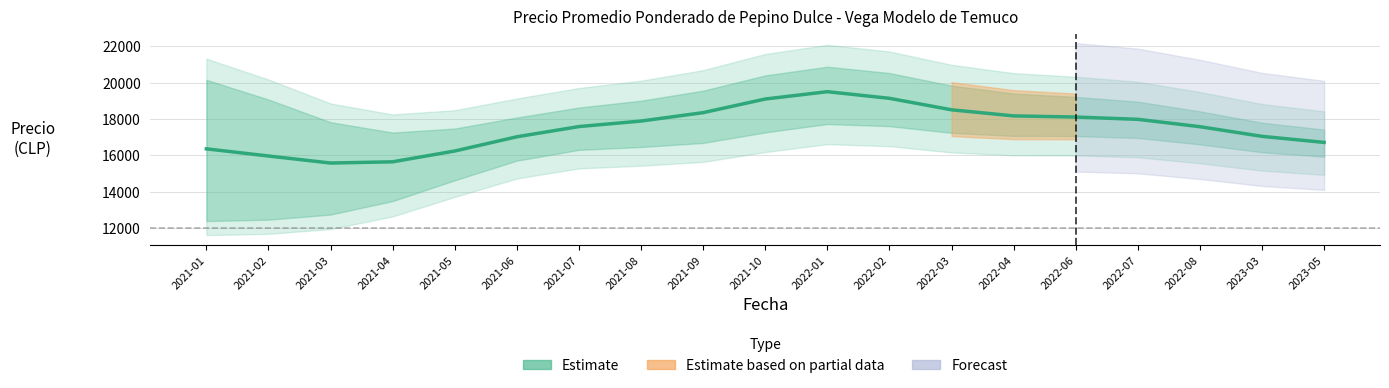

What position from the right is 2021-02?

18